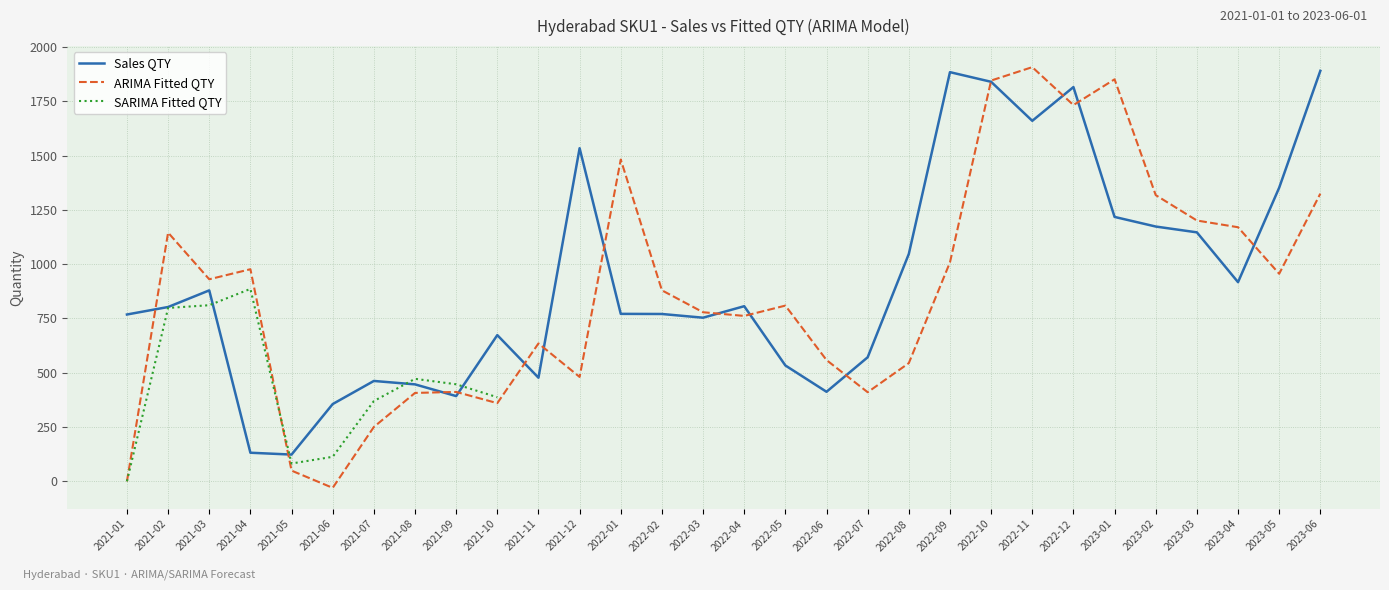

At 2023-03, list the series in order from smallest to largest.

Sales QTY, ARIMA Fitted QTY